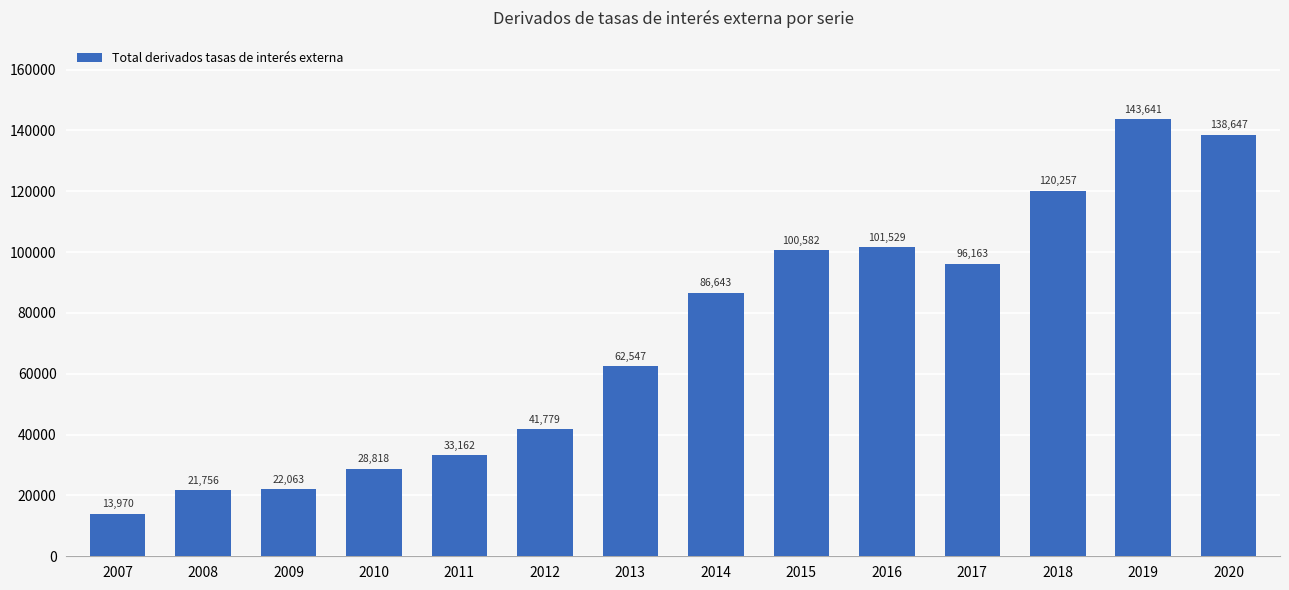

What is the value of the 11th bar from the left?

96163